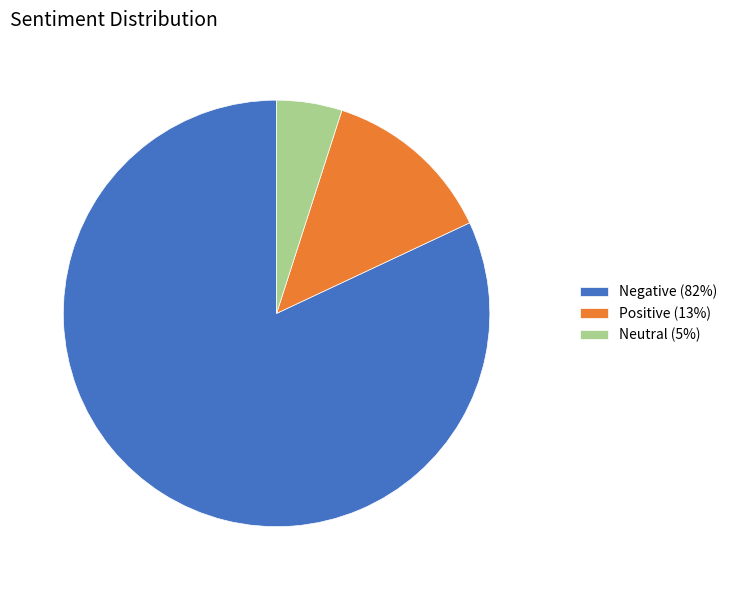

Is it true that Negative is 76% of the pie?

False